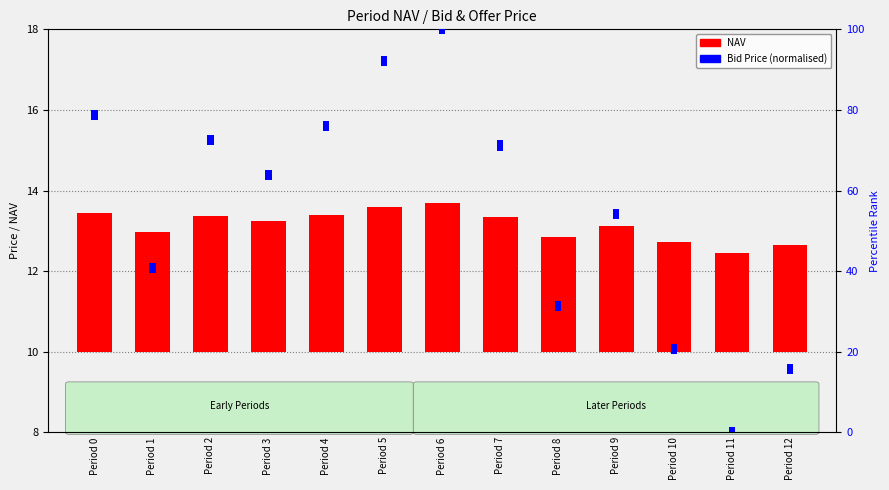

Is it true that NAV equals 3.9 at Period 8?

False